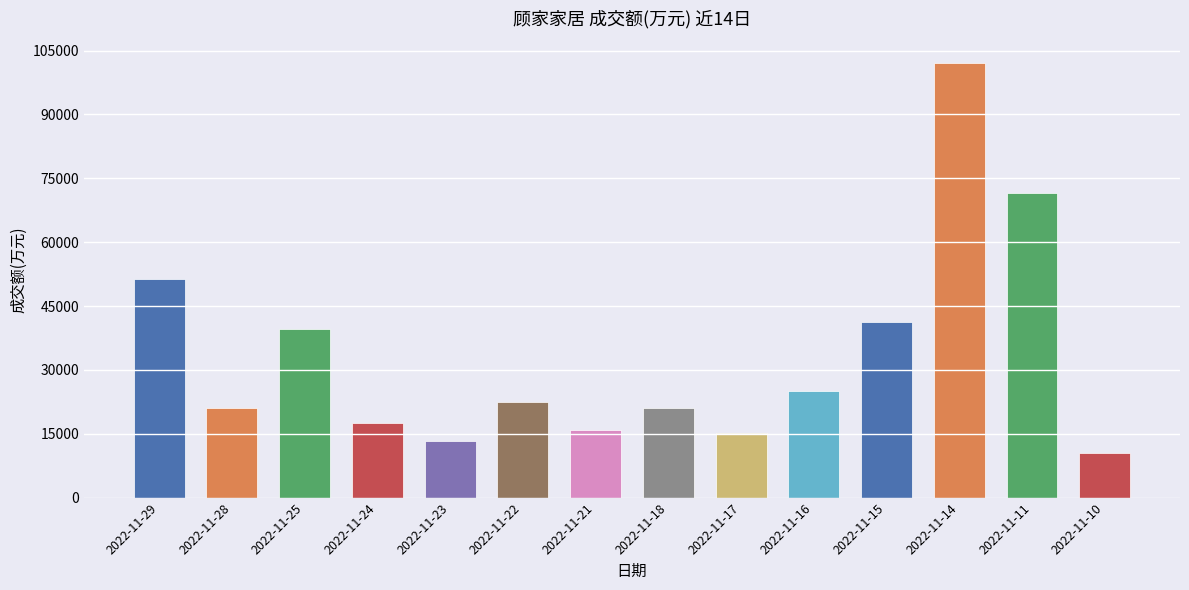

Count the number of data series in this chart.

1